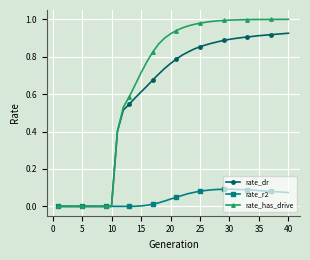

Which series has the largest total across all categories?

rate_has_drive